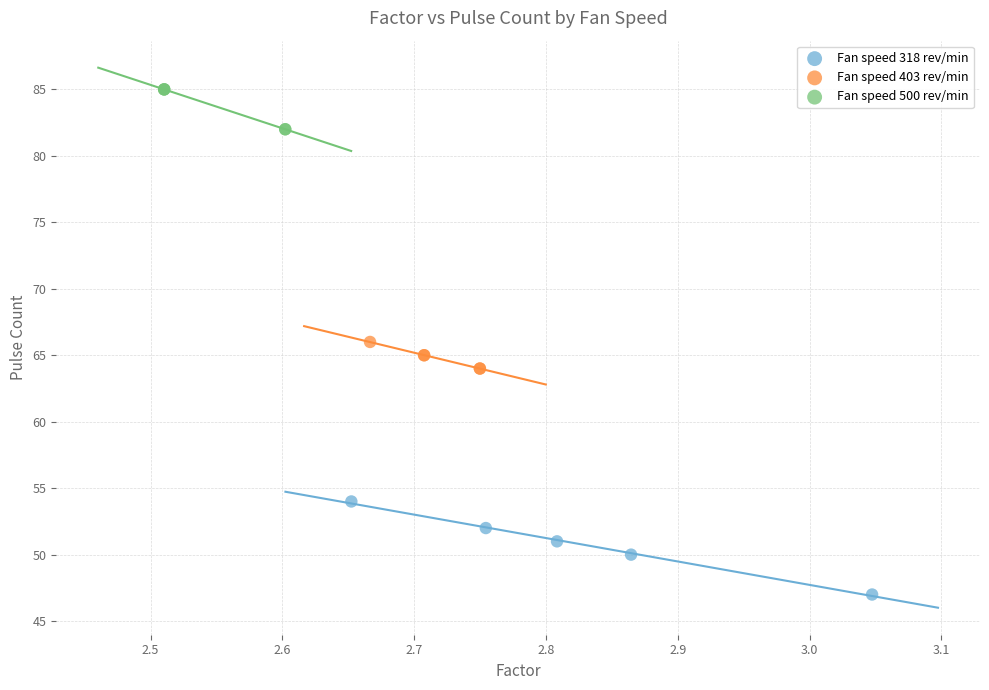

Which series has the widest spread of Y values?

Fan speed 318 rev/min